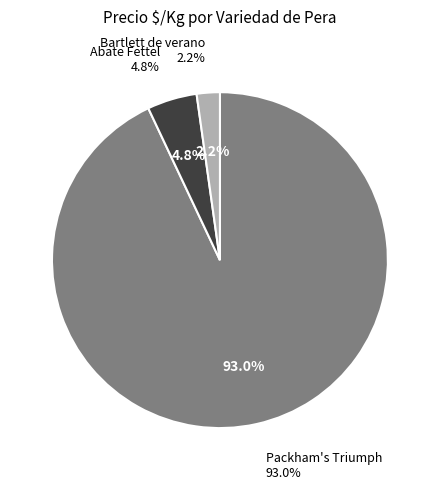

To the nearest percent, what percentage of the pie is 32?

3%